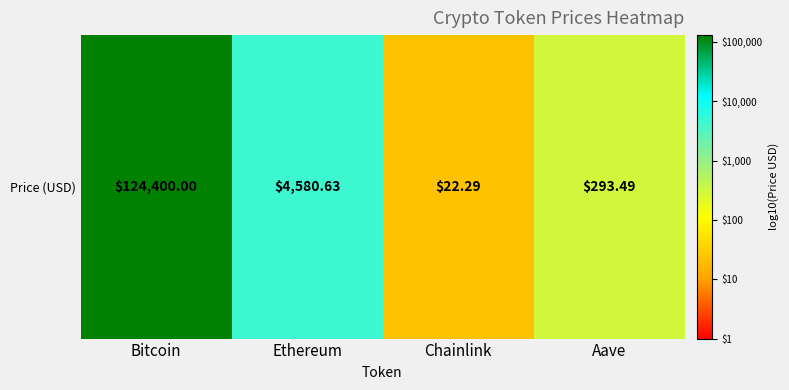

What value does the data have at Aave?

2.5